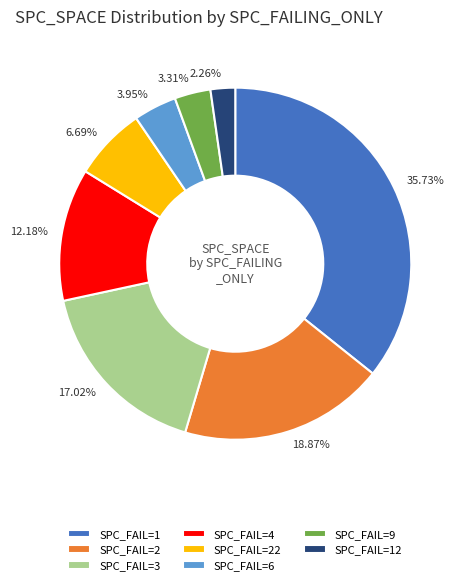

Count the number of slices in the pie.

8